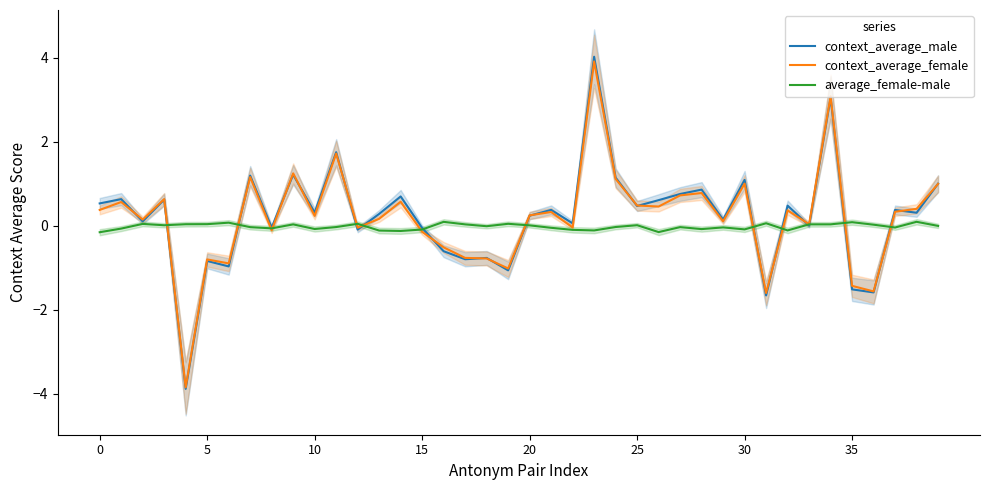

What is the maximum value for context_average_female?

3.9